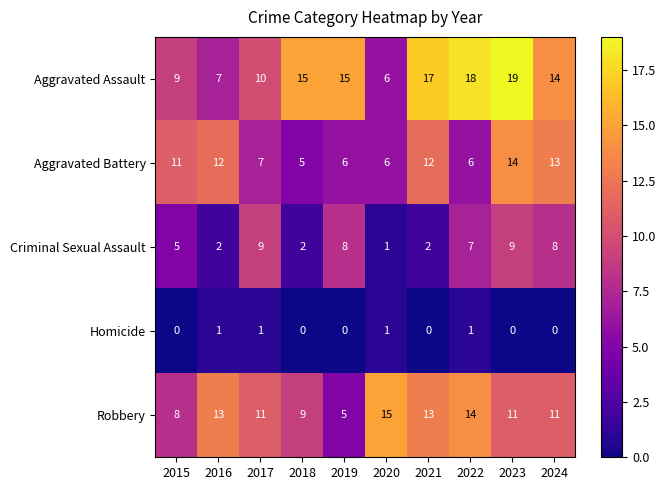

At how many categories does at least one series exceed 5?

10